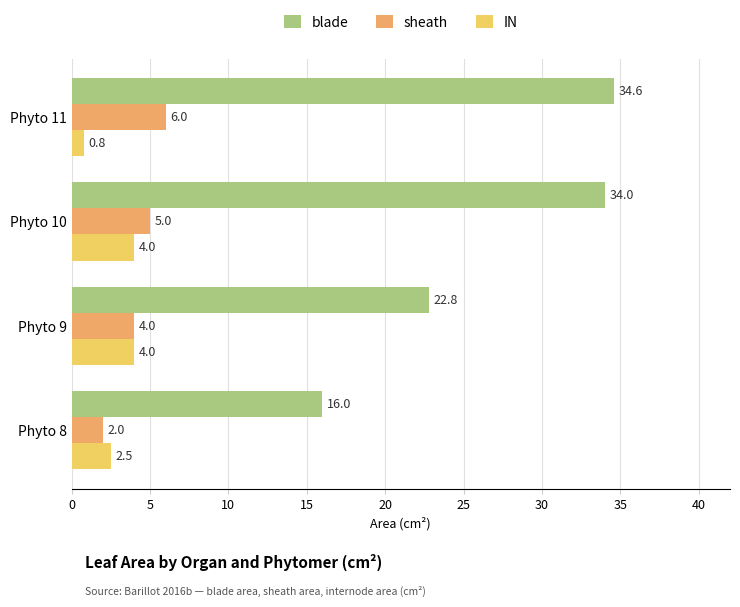

At Phyto 10, list the series in order from smallest to largest.

IN, sheath, blade